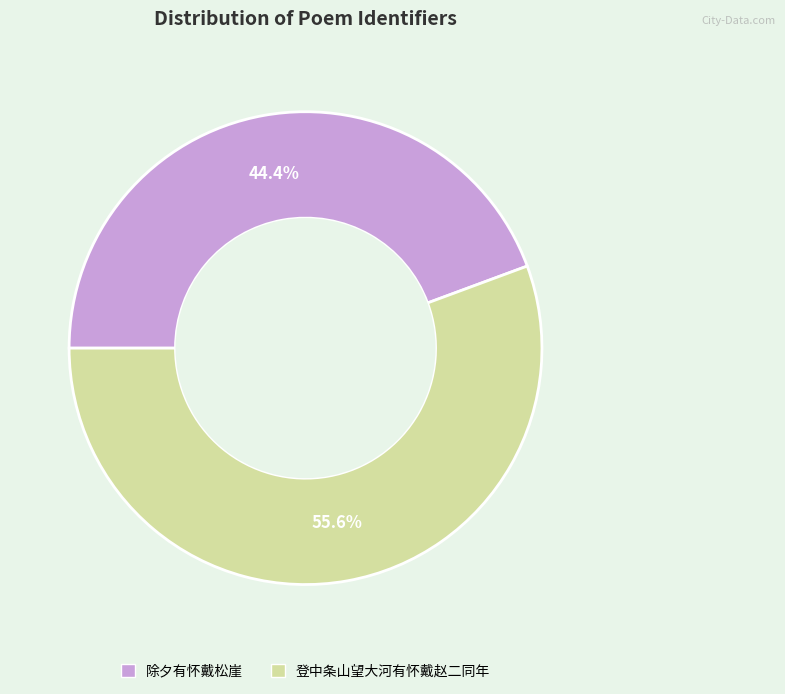

What is the largest slice in the pie chart?

登中条山望大河有怀戴赵二同年